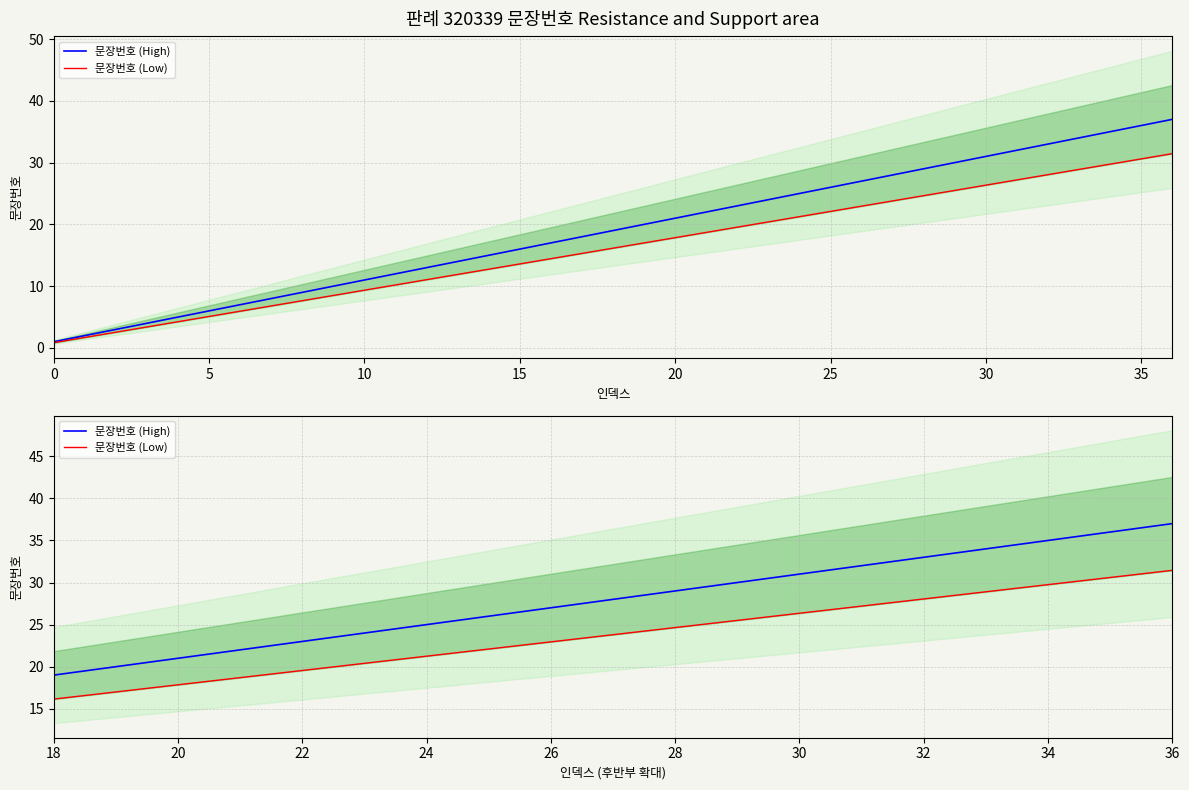

The value of 문장번호 (High) at 30 is 12.8. True or false?

False